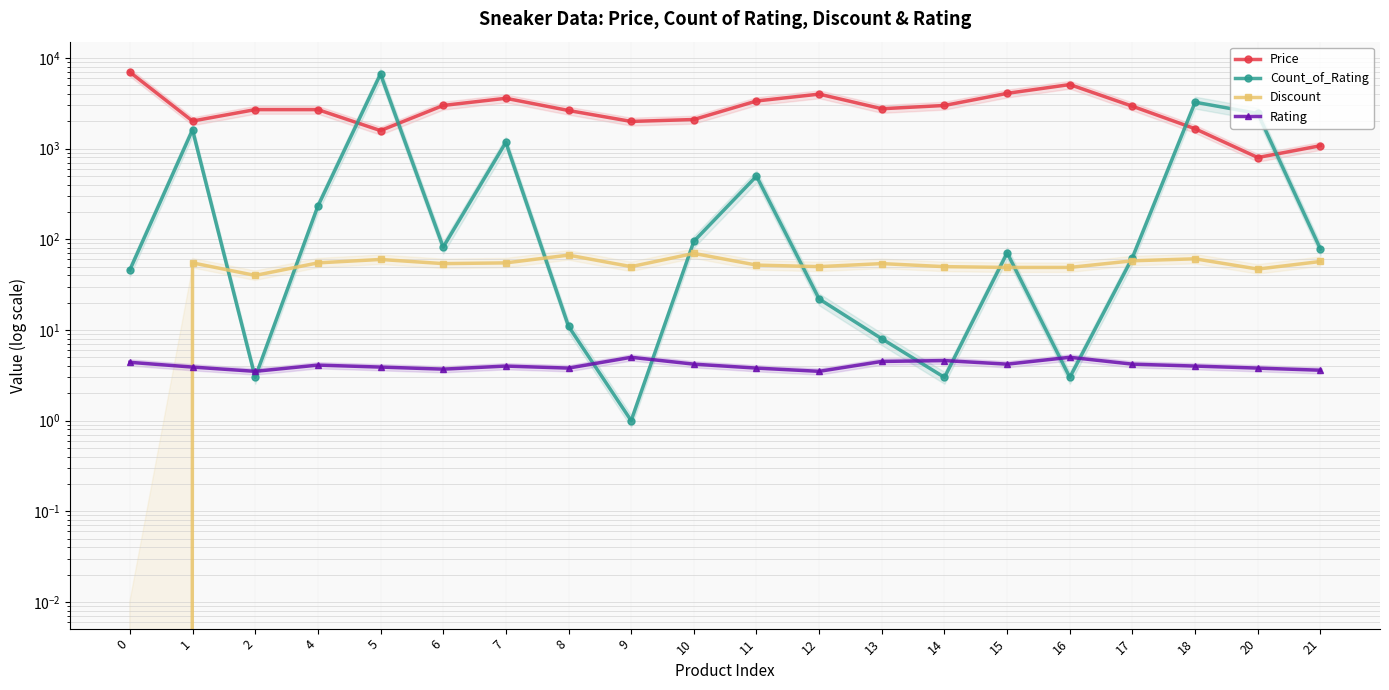

What is the highest value of the Count_of_Rating series?

6662.0